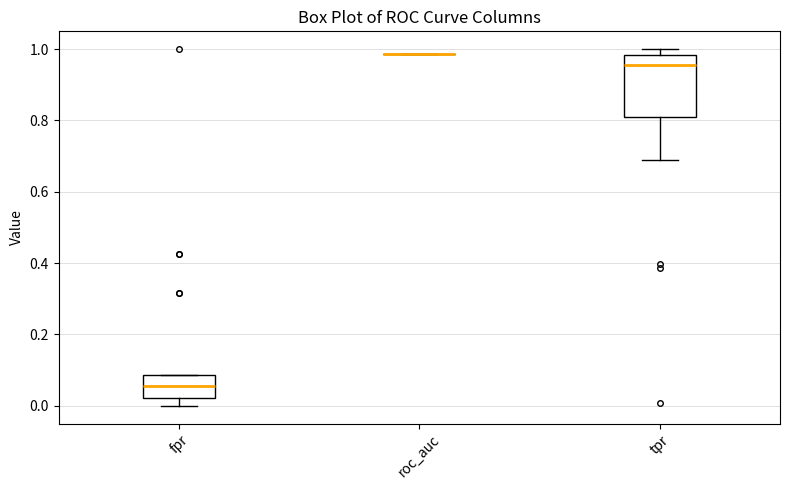

Reading left to right, transcribe this box plot: for each box, give where its median line is, the range the box spans, and where its two whiskers end, as read against the y-axis. The values are not printed on the chart, so give them approximately, as read against the axis.

fpr: median 0.06, box 0.02 to 0.08, whiskers 0.00 to 0.08
roc_auc: box collapsed to a line at 0.98, whiskers 0.98 to 0.98
tpr: median 0.96, box 0.82 to 0.98, whiskers 0.68 to 1.00